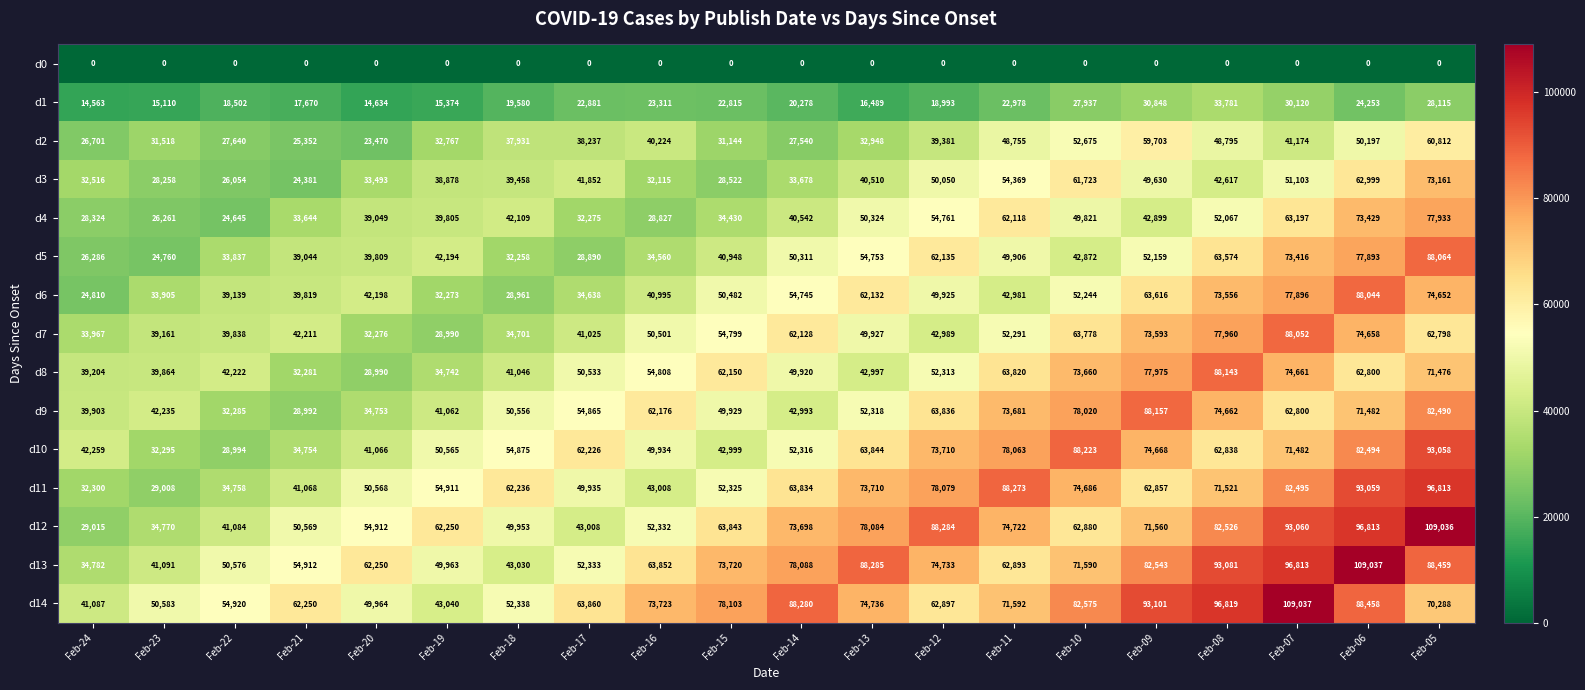

Rank the series at Feb-12 from highest to lowest value.

d12, d11, d13, d10, d9, d14, d5, d4, d8, d3, d6, d7, d2, d1, d0